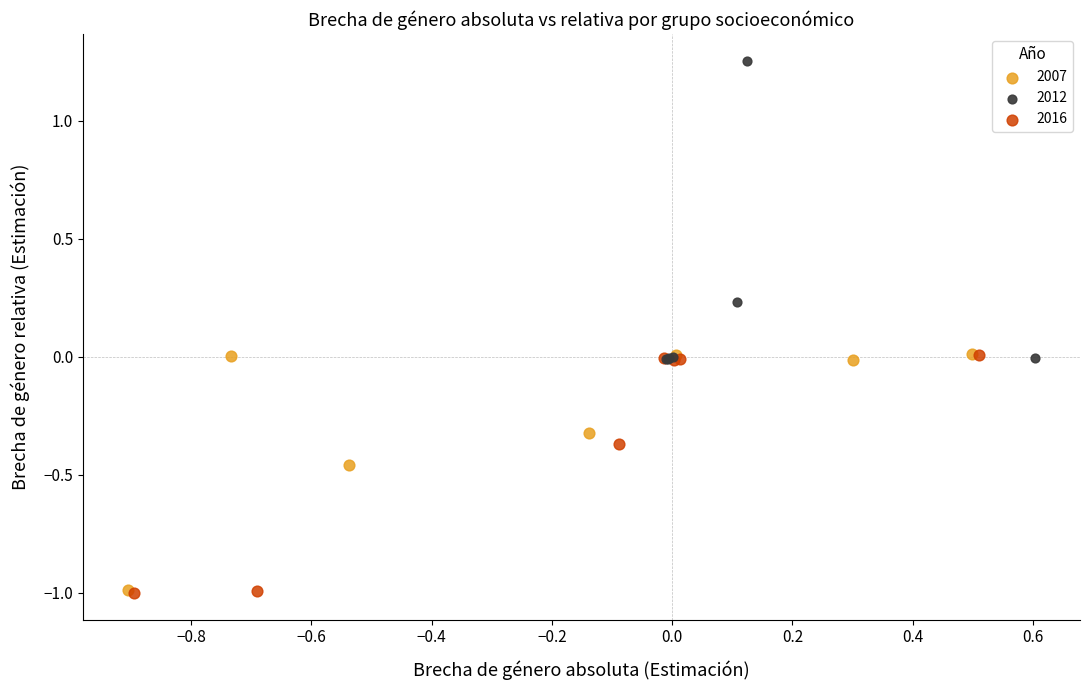

Which series contains the highest Y value?

2012